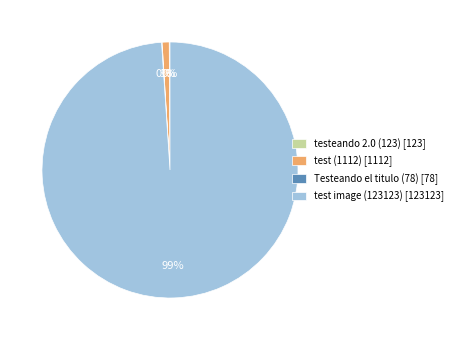

Which slice is the largest?

test image (123123)